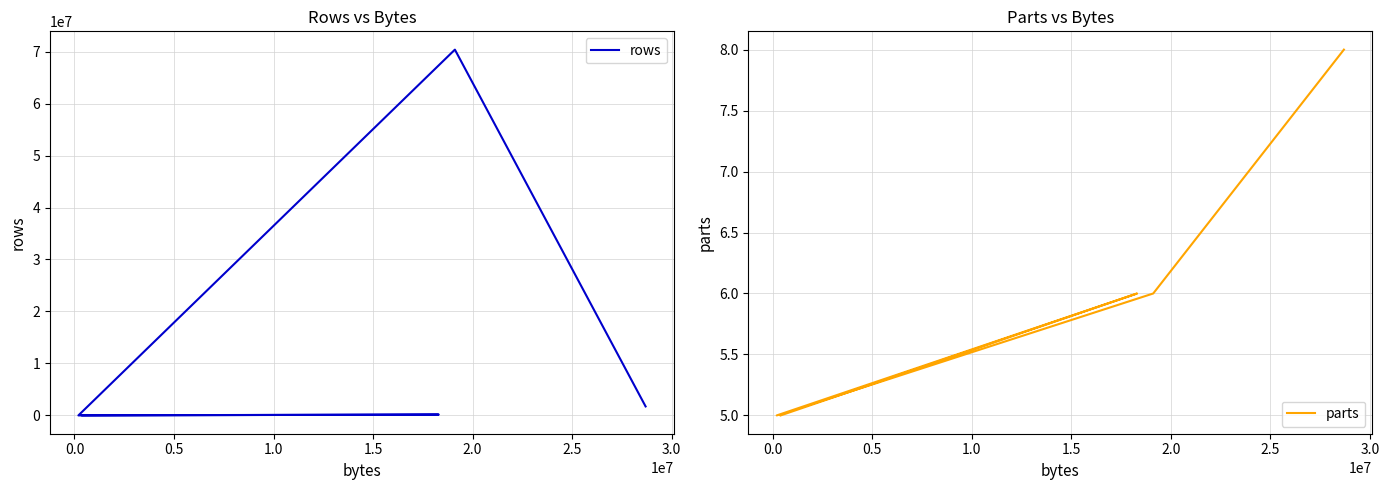

What is the difference between the second highest and minimum values in the parts series?

1